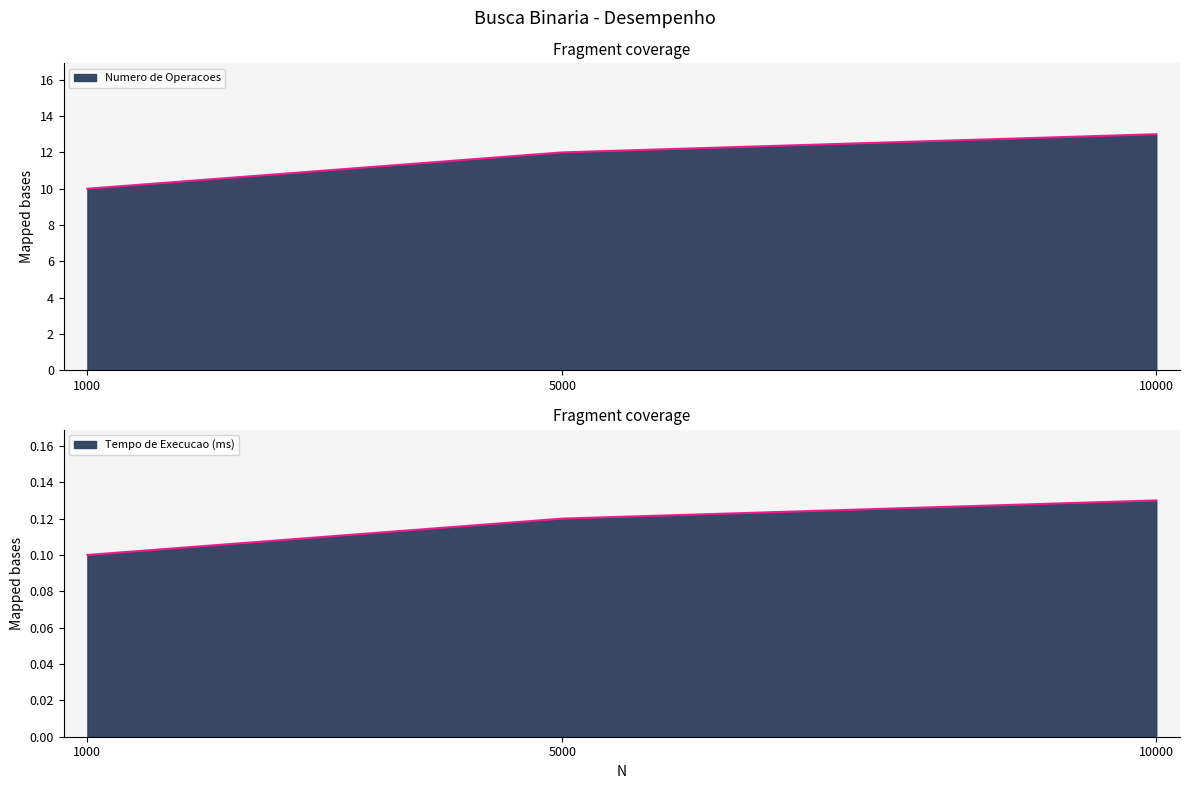

What are all the series names shown in the legend?

Numero de Operacoes, Tempo de Execucao (ms)